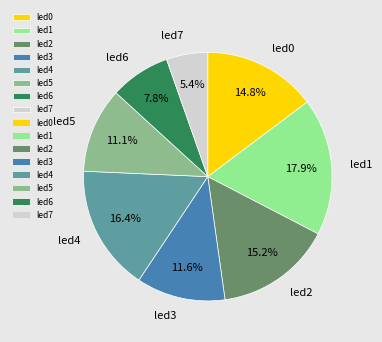

Which category has the smallest portion of the pie?

led7